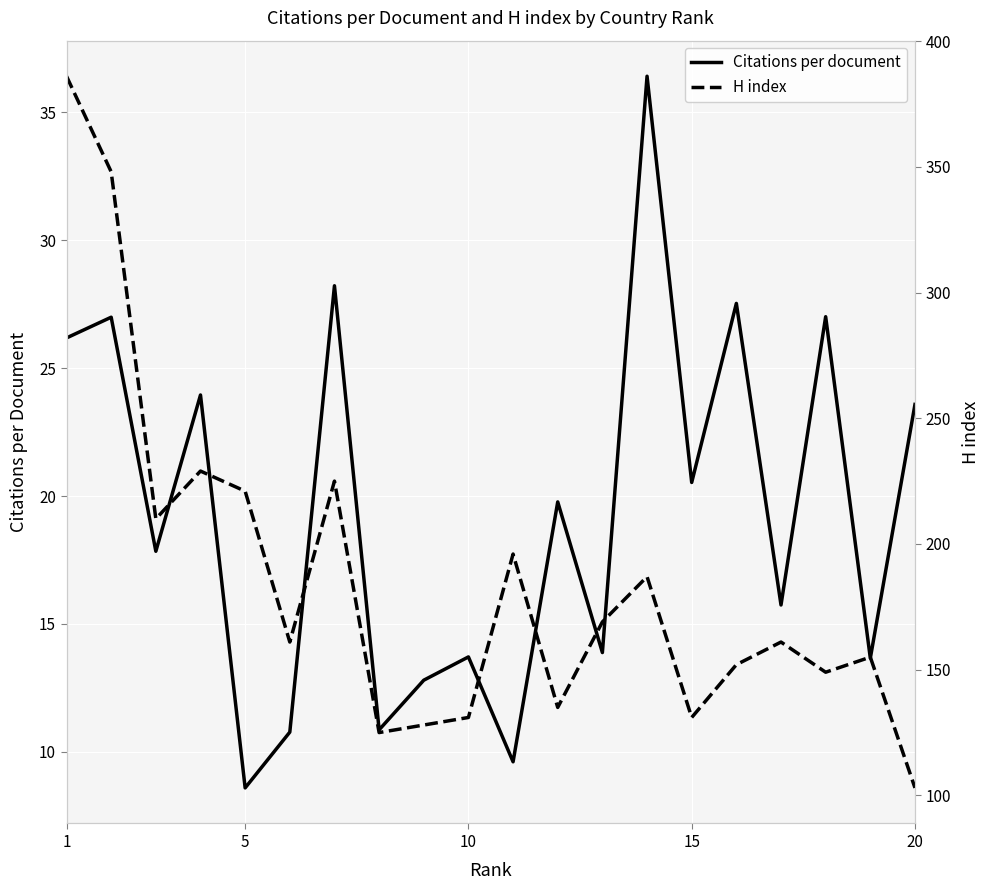

Is it true that Citations per document equals 47.1 at 1?

False